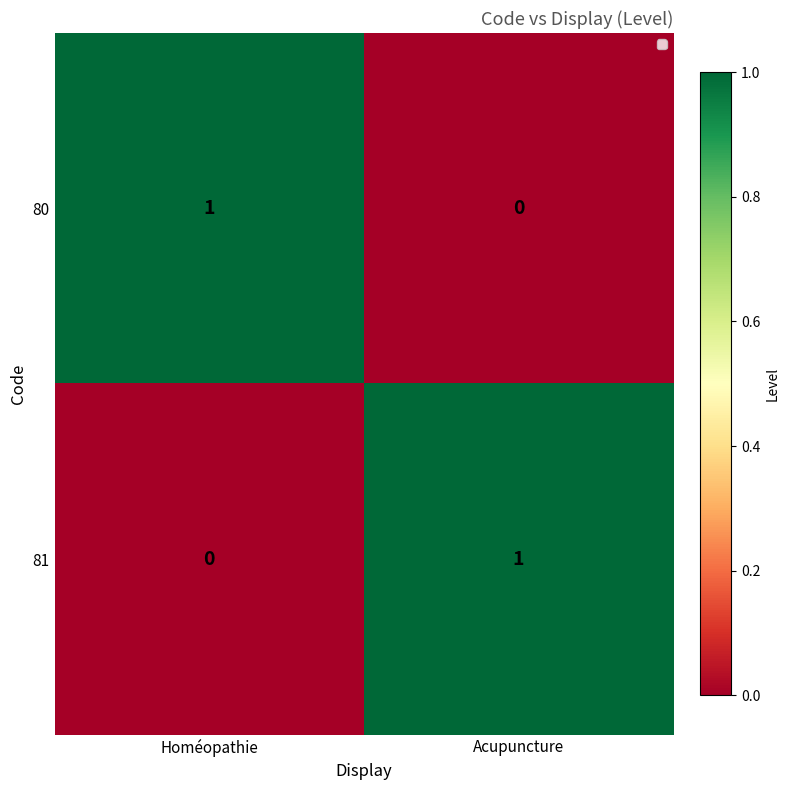

Reading left to right, what are all the values shown in this chart?

80: 1	0
81: 0	1